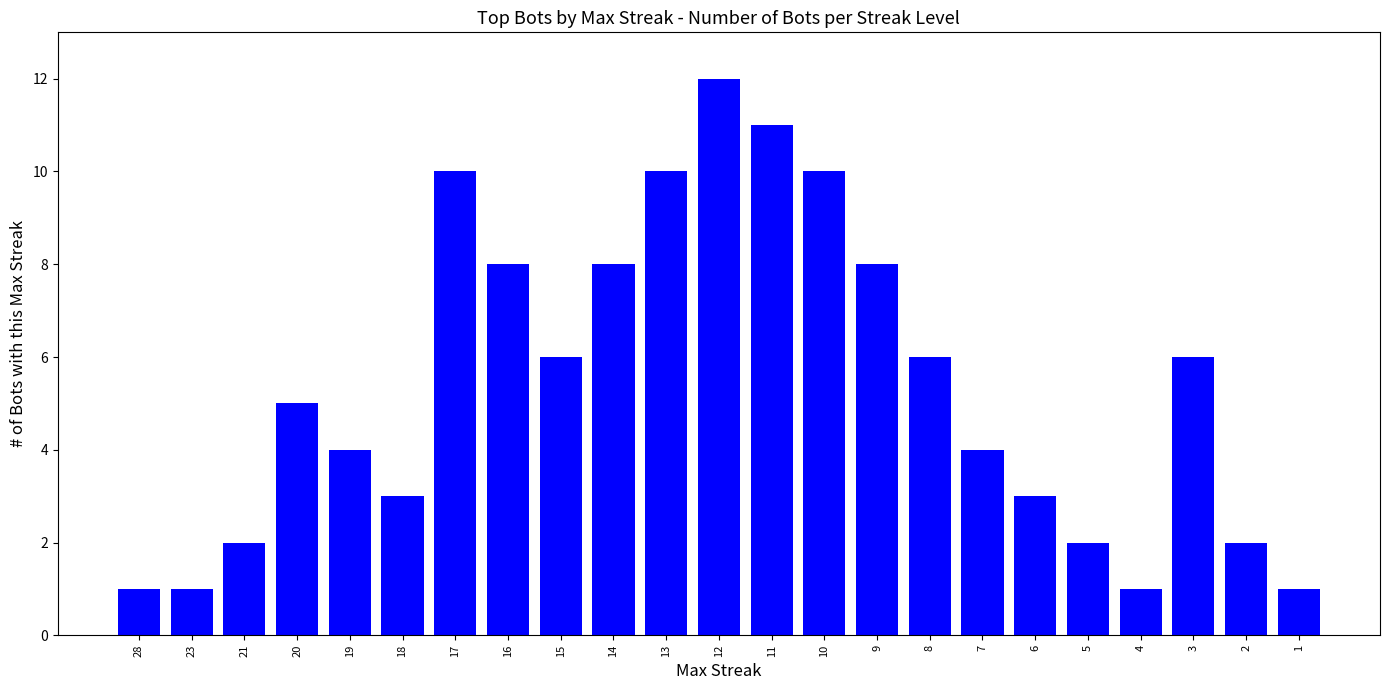

What is the maximum value shown in the chart?

12